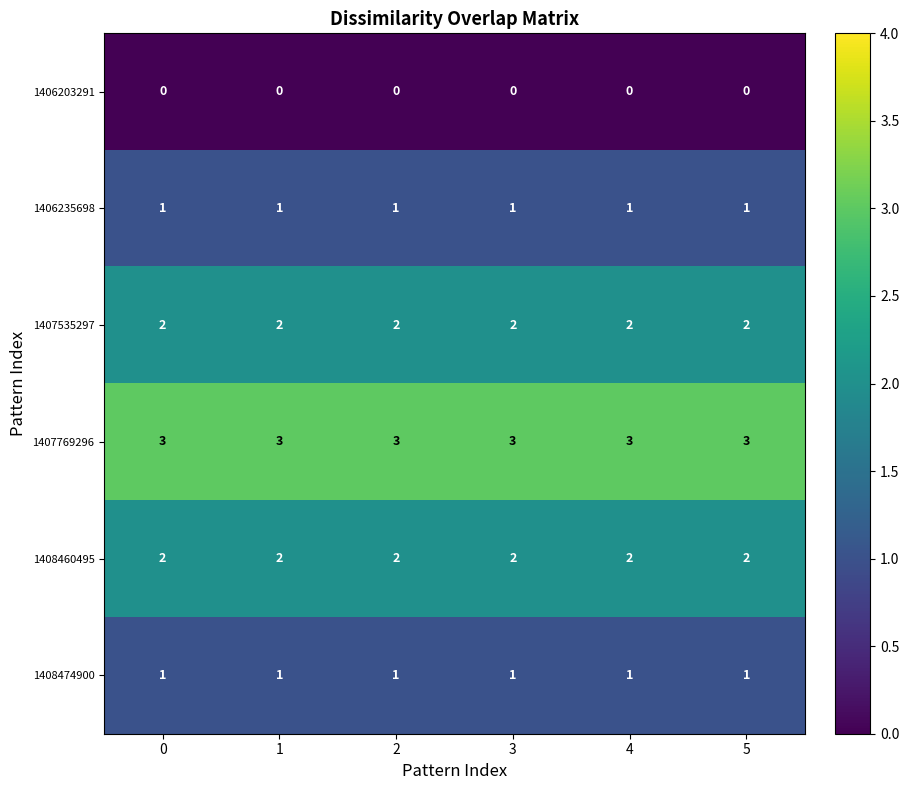

What is the difference between the highest and lowest values at 1?

3